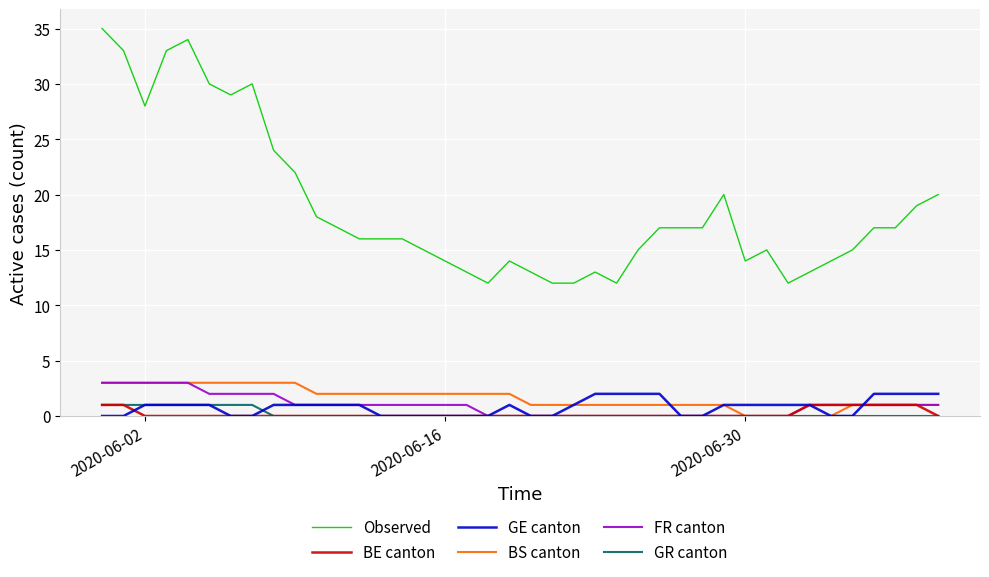

Which series has the widest spread of values?

Observed